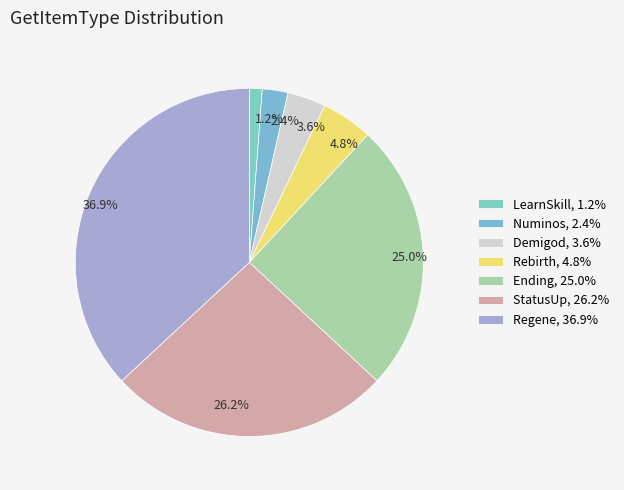

What percentage do Ending and Rebirth together represent?

29.8%